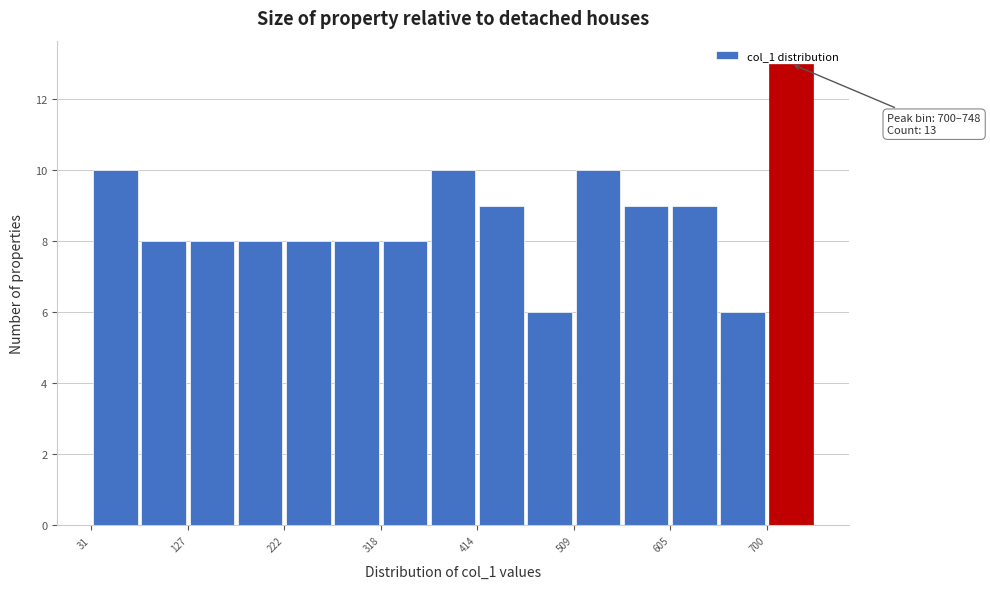

Which range on the x-axis has the tallest bar?

700 to 750